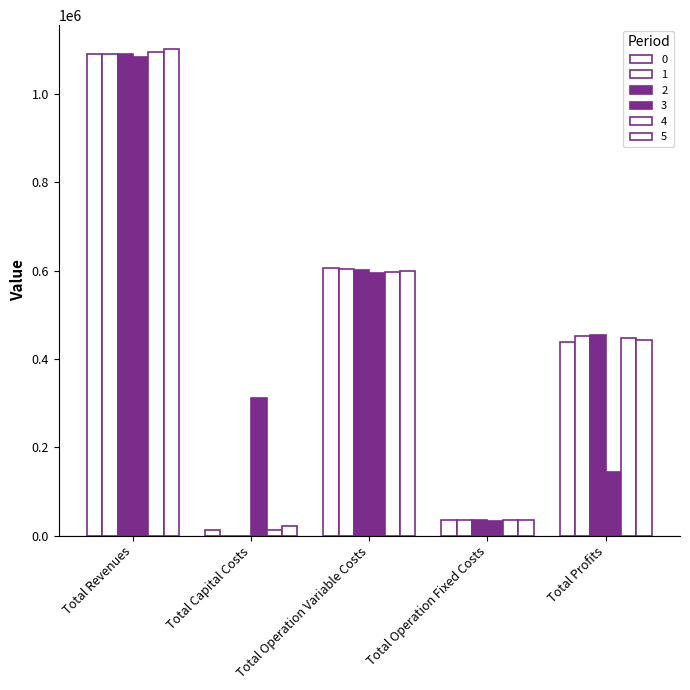

Rank the categories by 1 value from highest to lowest.

Total Revenues, Total Operation Variable Costs, Total Profits, Total Operation Fixed Costs, Total Capital Costs